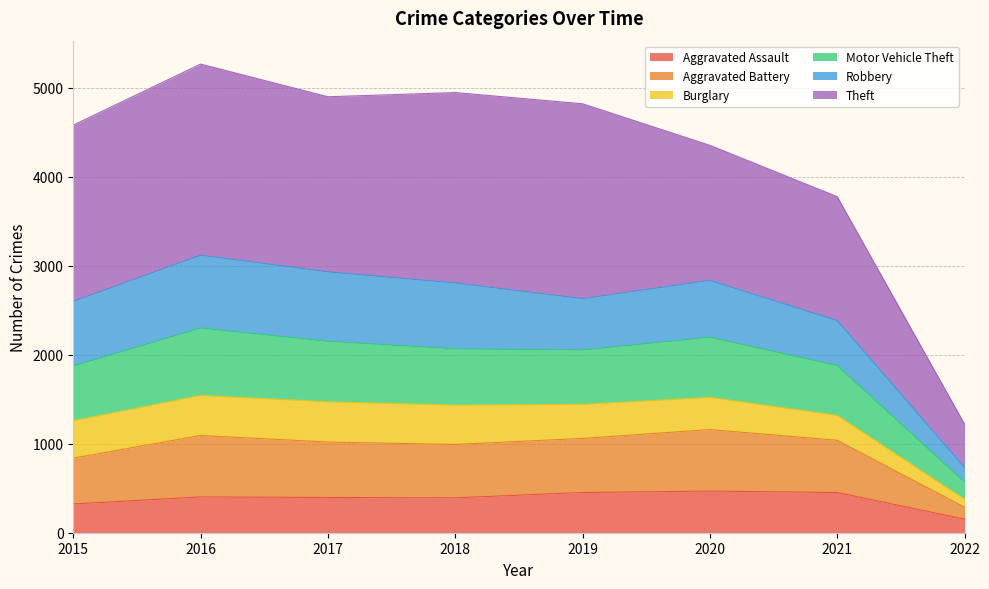

What is the minimum value for Aggravated Assault?

153